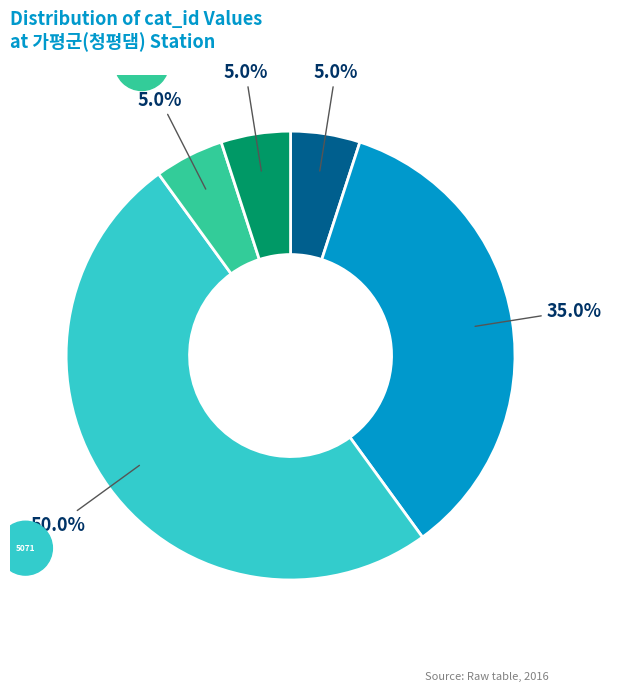

Does 5066 account for over 50% of the chart?

No